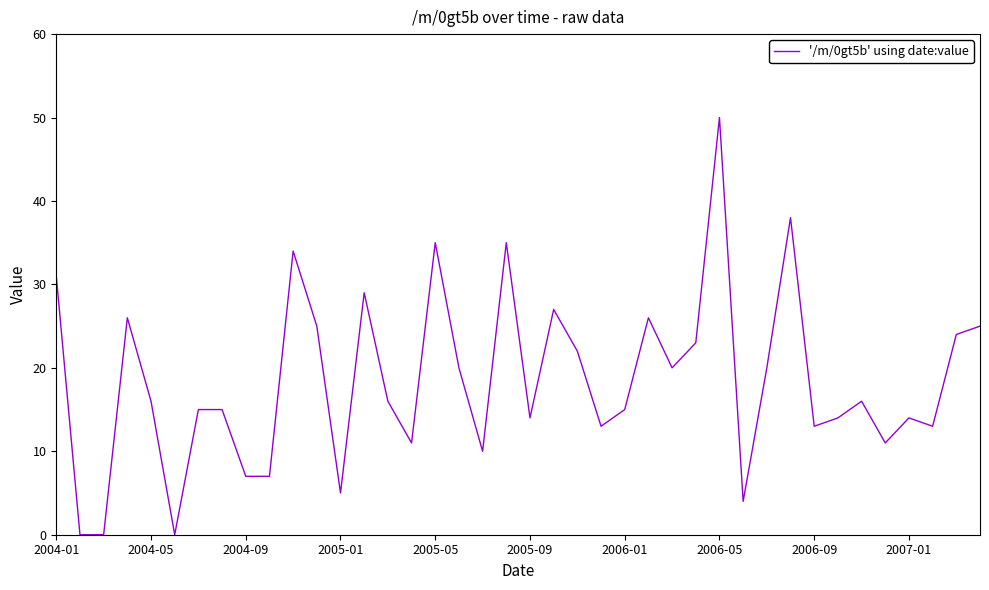

What is the greatest value displayed?

50